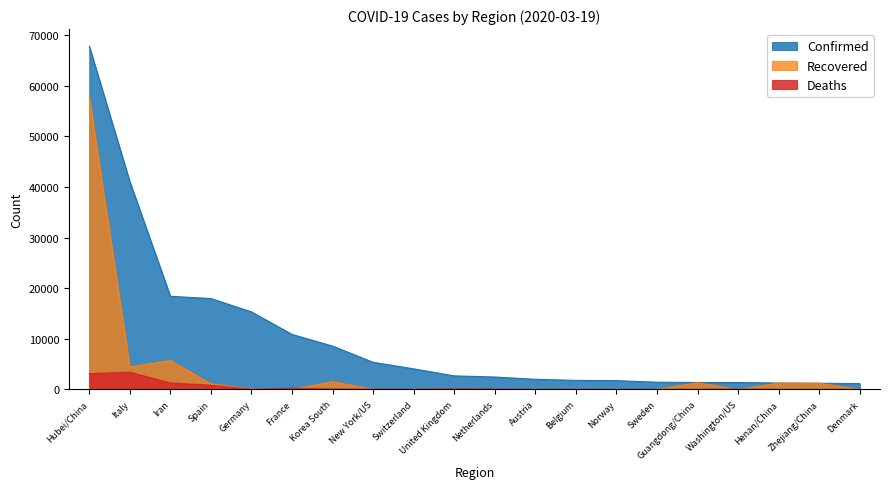

What is the spread (max minus min) of values at Zhejiang/China?

1232